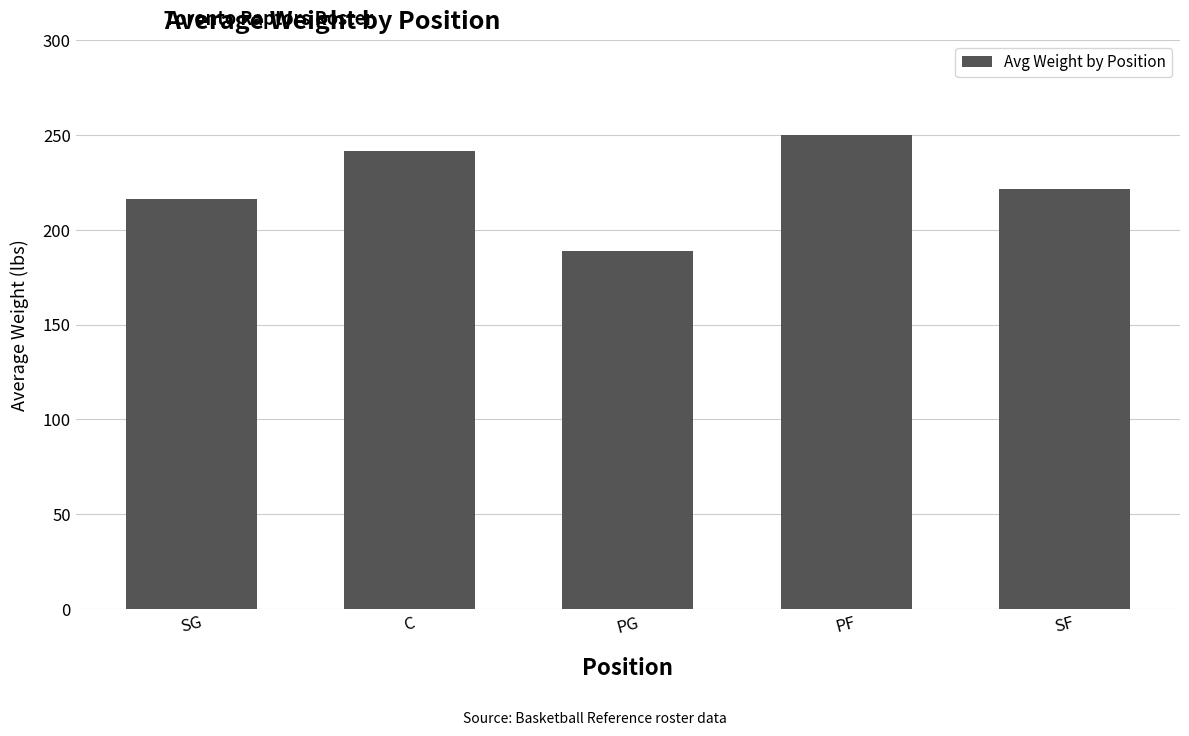

Rank the categories by value from highest to lowest.

PF, C, SF, SG, PG